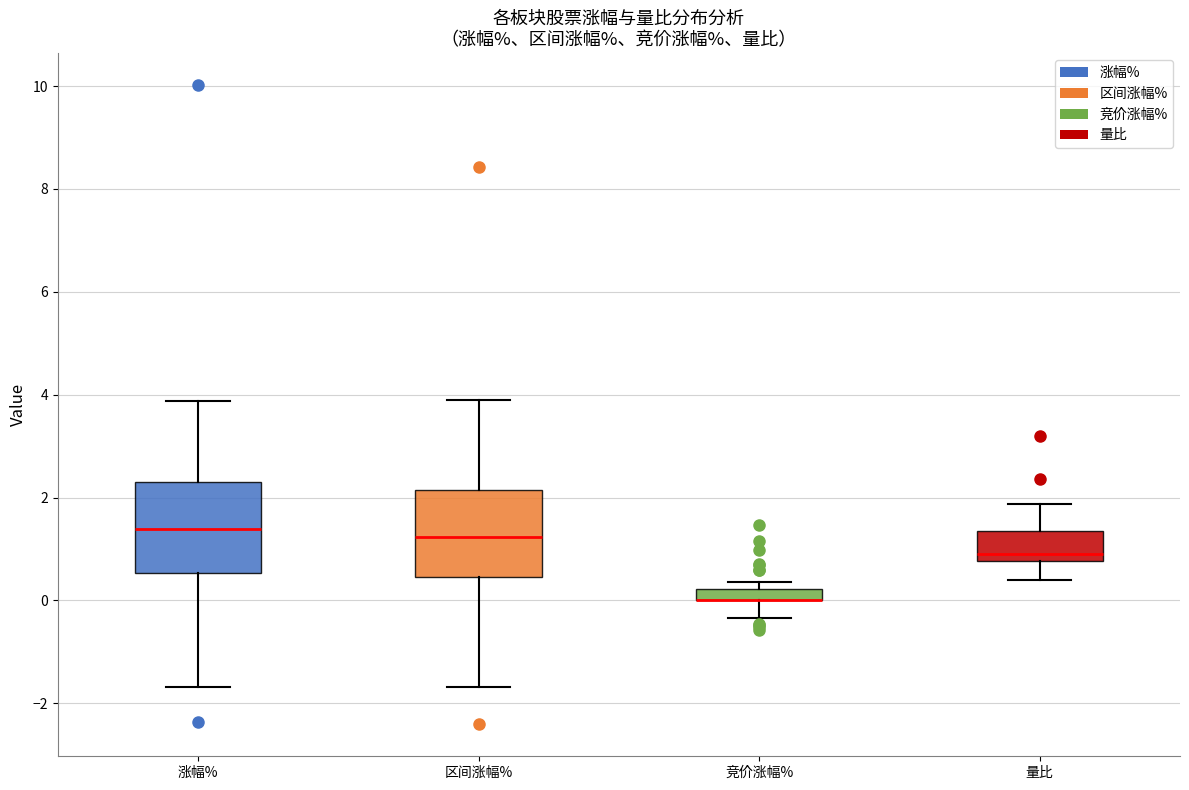

Where is the lower edge of the box for 量比 on the y-axis? The values are not printed on the chart, so give them approximately, as read against the axis.

0.8